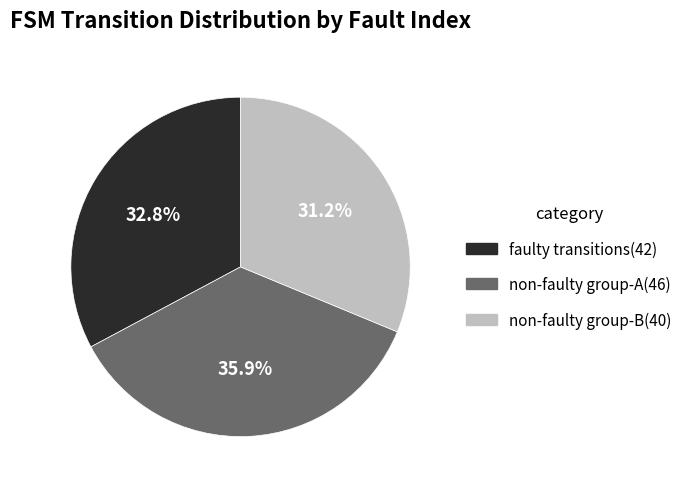

To the nearest percent, what is the average slice percentage?

33%